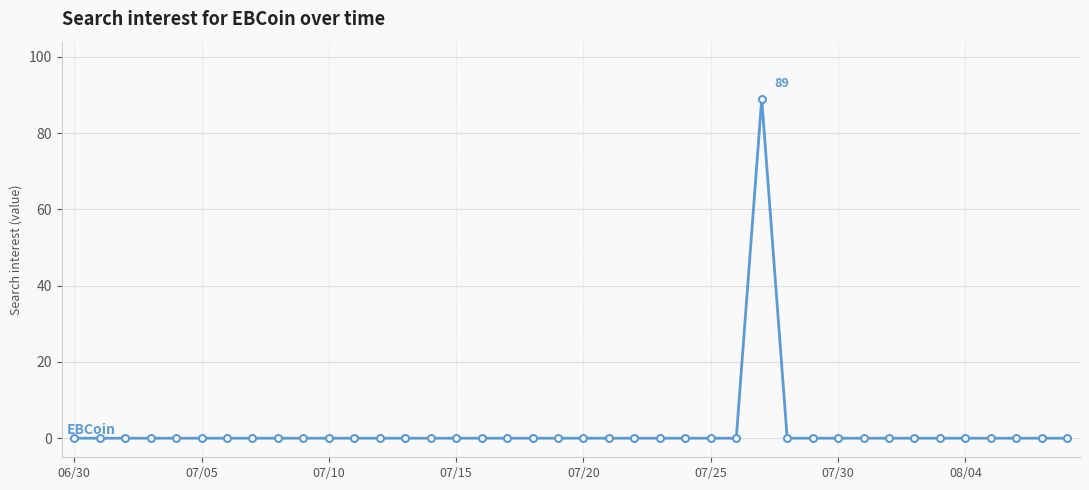

True or false: the data has more than 0 interior local peaks.

True